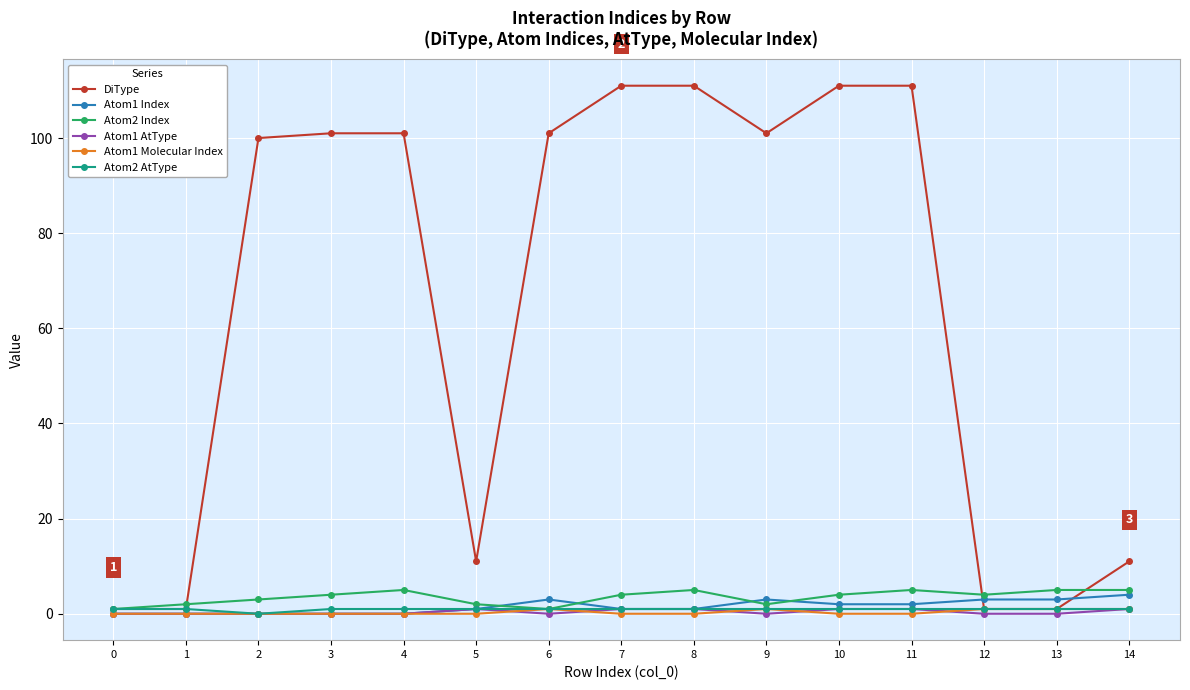

Which series has the largest range (max minus min)?

DiType